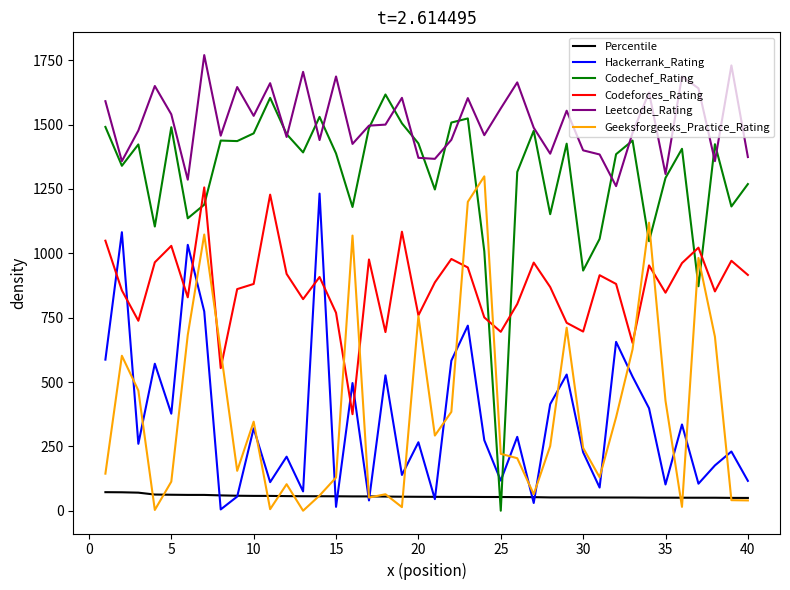

After their last crossing, which series has the higher values: Geeksforgeeks_Practice_Rating or Codechef_Rating?

Codechef_Rating